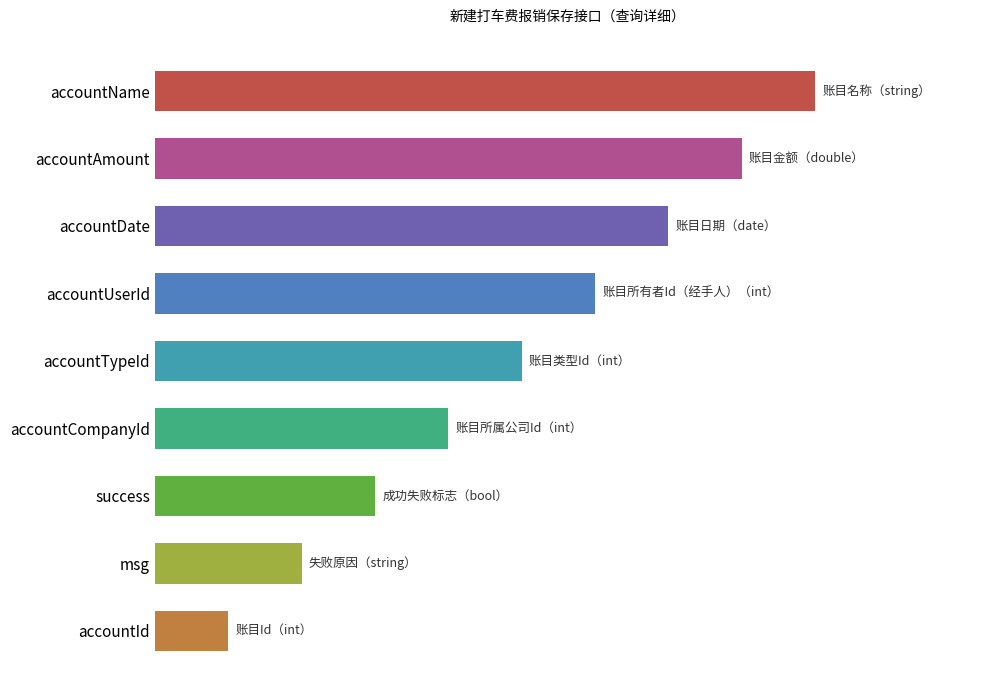

At which label is the value closest to 5?

accountTypeId